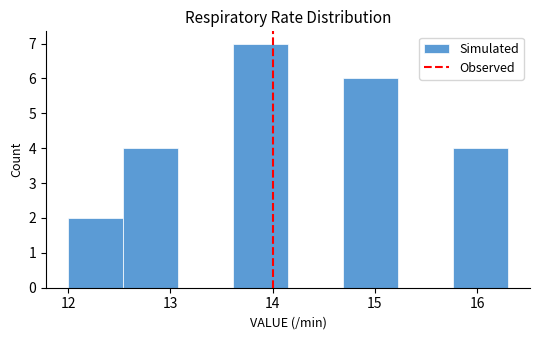

What is the height of the bar covering 14.7 to 15.2 on the x-axis? Neither the bar edges nor the heights are printed on the chart, so give them approximately, as read against the axes.

6